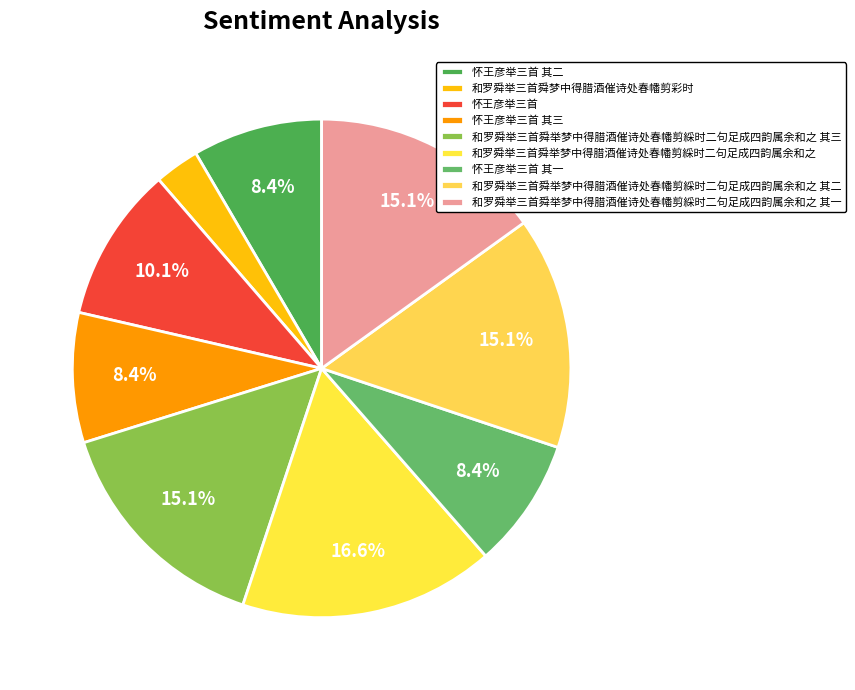

To the nearest percent, what is the combined percentage of 和罗舜举三首舜举梦中得腊酒催诗处春幡剪綵时二句足成四韵属余和之 and 怀王彦举三首 其二?

25%